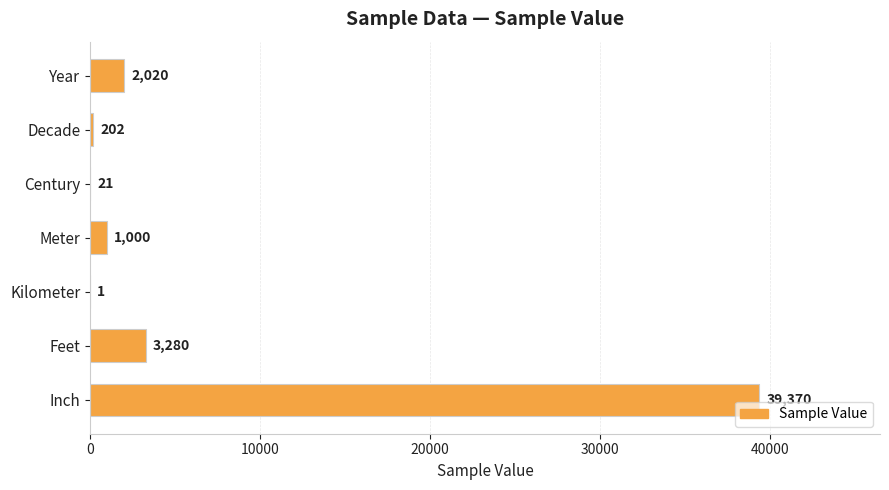

Reading top to bottom, transcribe all the data shown in this chart.

Year=2020	Decade=202	Century=21	Meter=1000	Kilometer=1	Feet=3280	Inch=39370